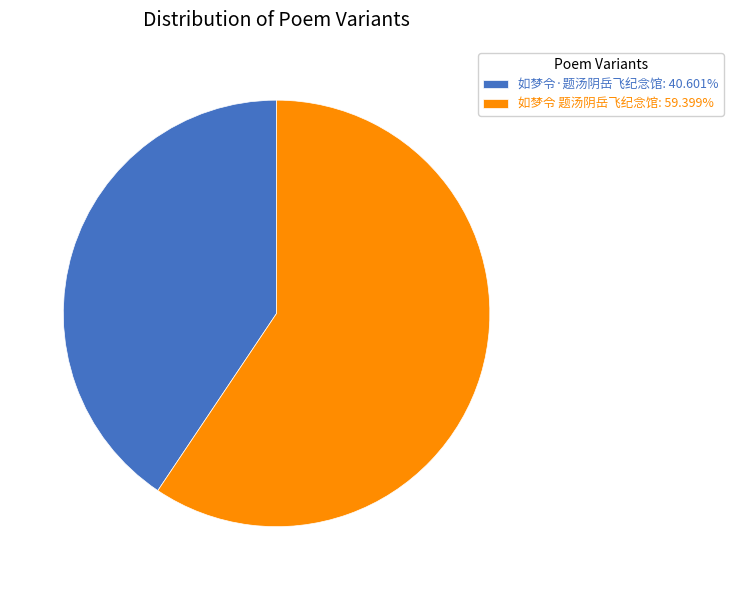

Do 如梦令·题汤阴岳飞纪念馆: 40.601% and 如梦令 题汤阴岳飞纪念馆: 59.399% together represent more than half of the pie?

Yes